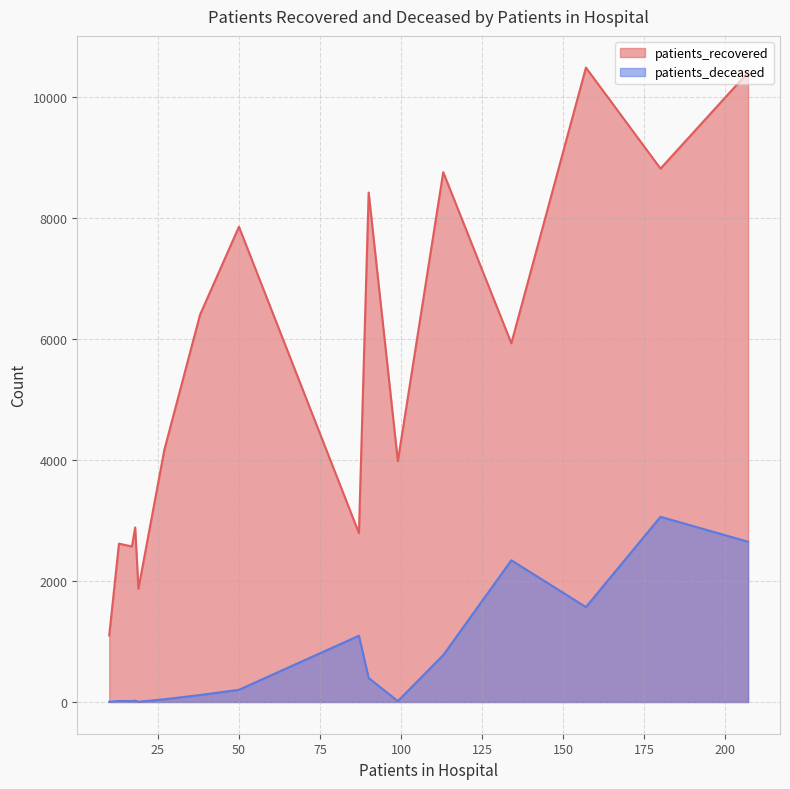

What is the maximum value for patients_deceased?

3063